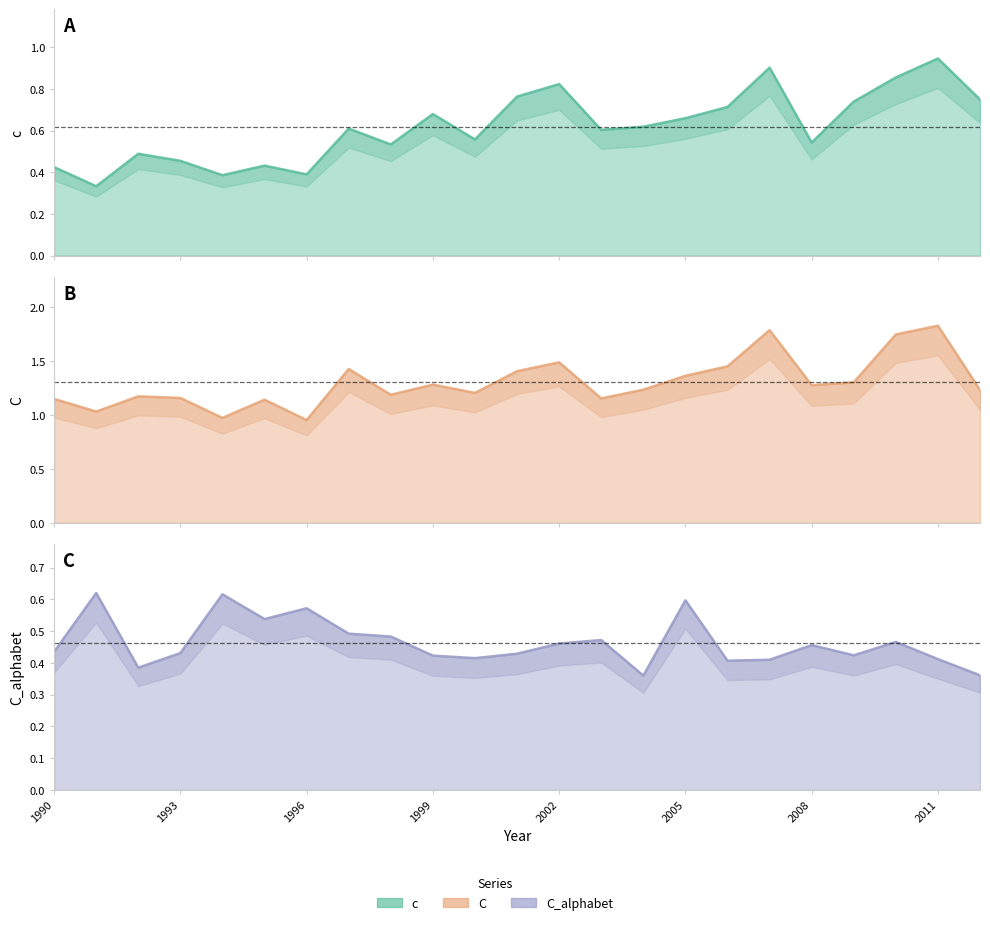

Reading left to right, list all the values displayed in this chart.

c: 0.4	0.3	0.5	0.5	0.4	0.4	0.4	0.6	0.5	0.7	0.6	0.8	0.8	0.6	0.6	0.7	0.7	0.9	0.5	0.7	0.9	0.9	0.8
C: 1.1	1.0	1.2	1.2	1.0	1.1	1.0	1.4	1.2	1.3	1.2	1.4	1.5	1.2	1.2	1.4	1.5	1.8	1.3	1.3	1.7	1.8	1.2
C_alphabet: 0.4	0.6	0.4	0.4	0.6	0.5	0.6	0.5	0.5	0.4	0.4	0.4	0.5	0.5	0.4	0.6	0.4	0.4	0.5	0.4	0.5	0.4	0.4